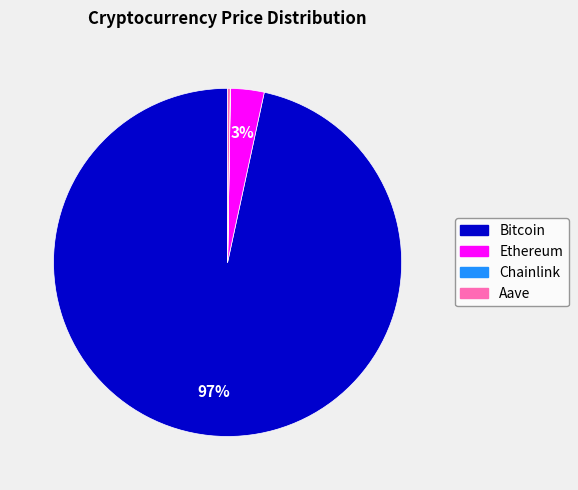

To the nearest percent, what is the average slice percentage?

25%